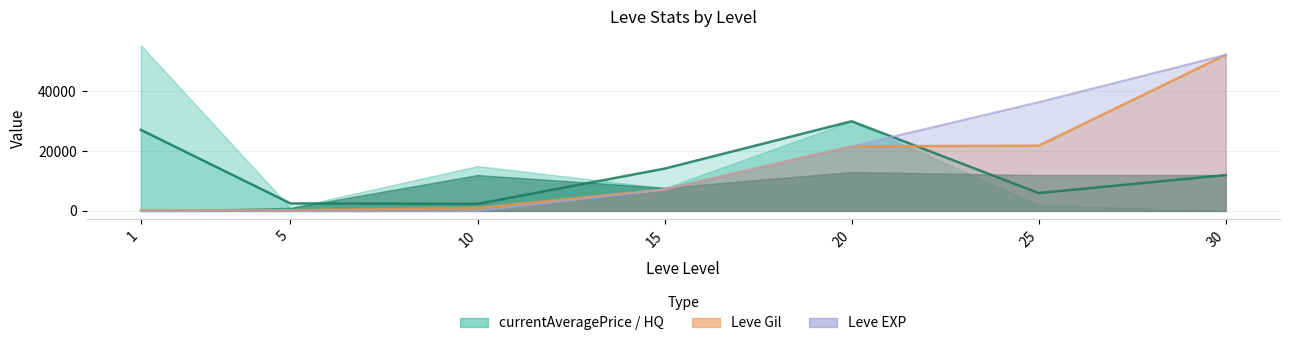

What is the value of the Leve EXP point at the 5th from the left?

21600